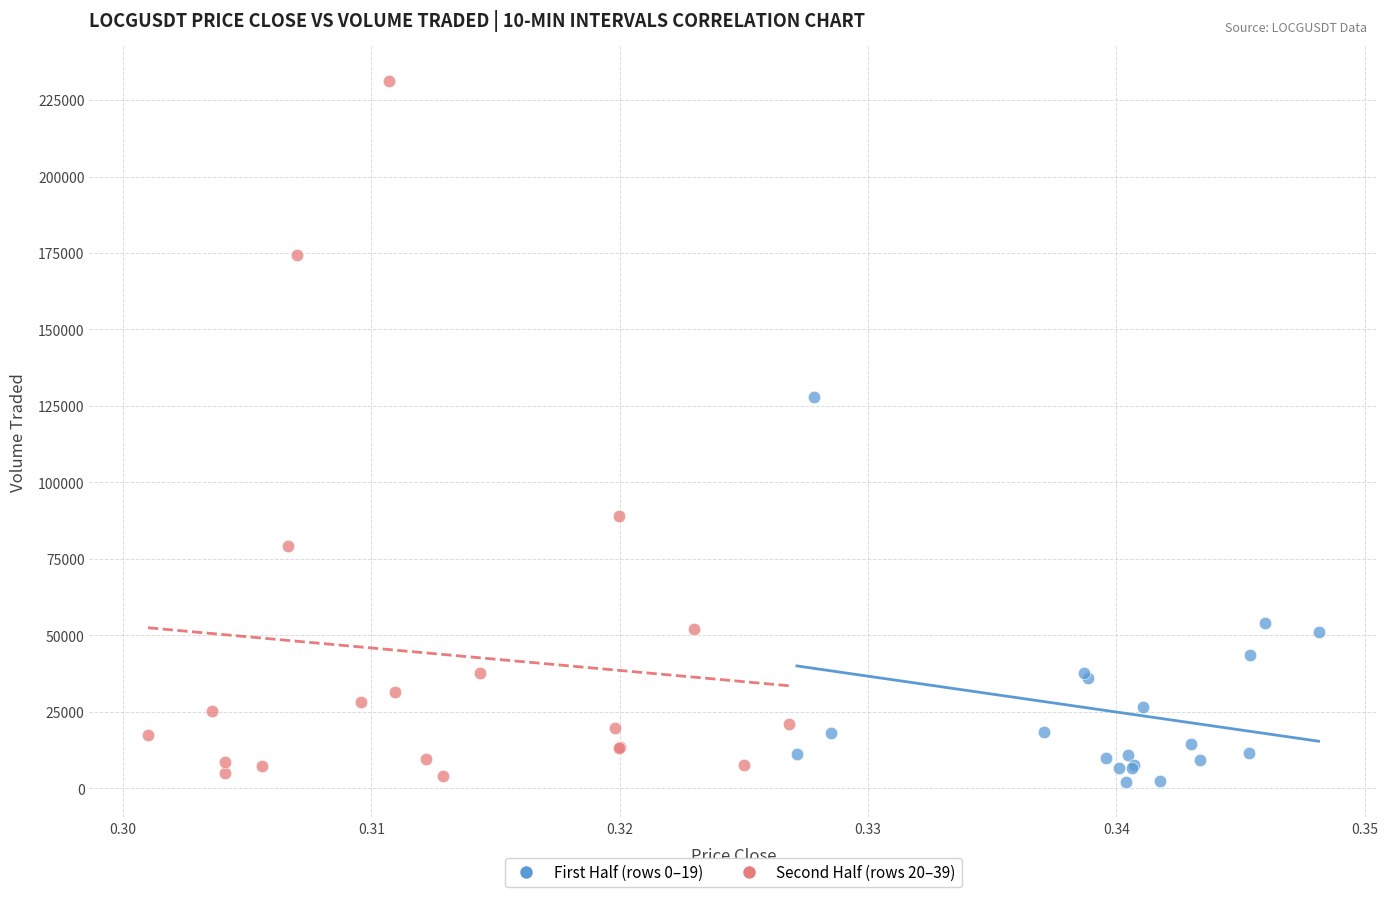

What are all the series names shown in the legend?

First Half (rows 0–19), Second Half (rows 20–39)